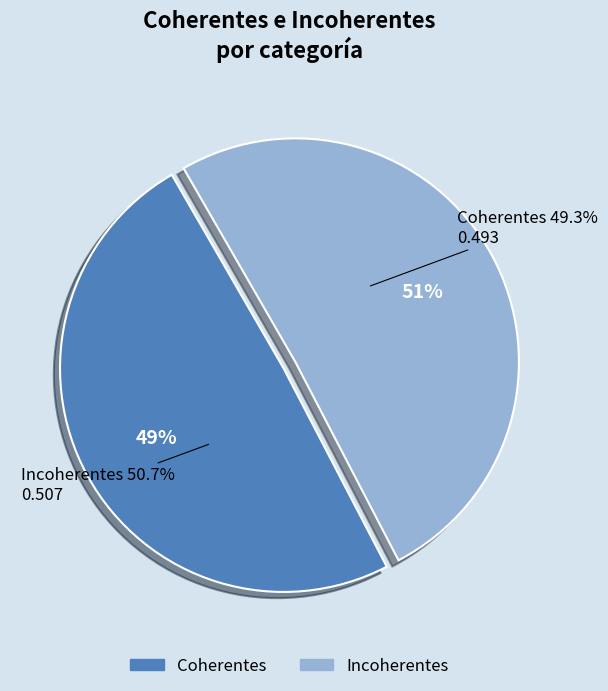

How many slices are in this pie chart?

2